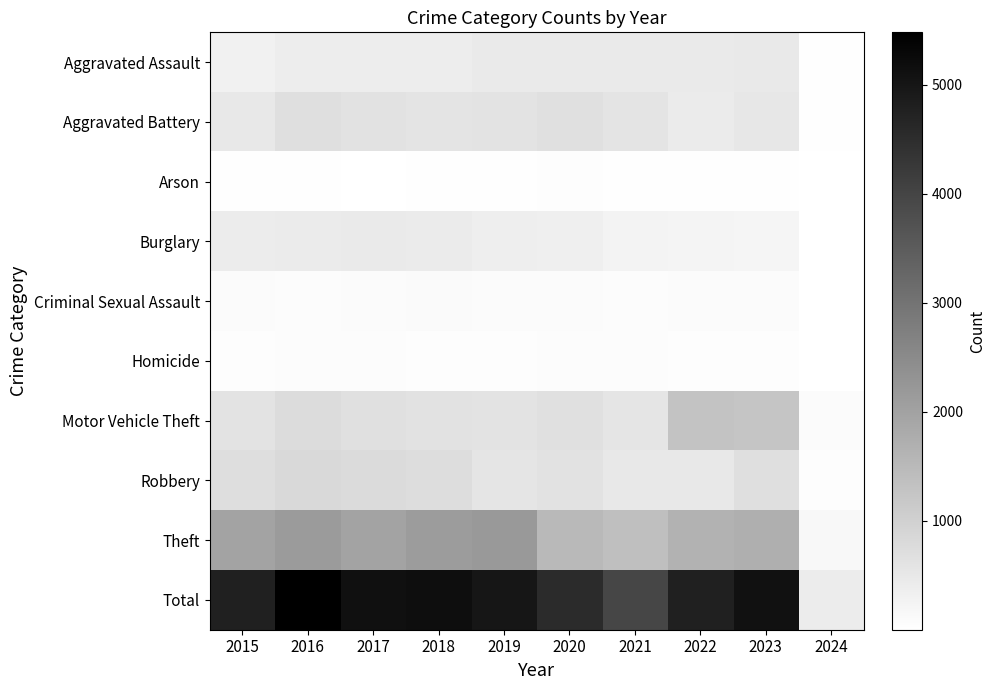

Which series has the largest total across all categories?

Total